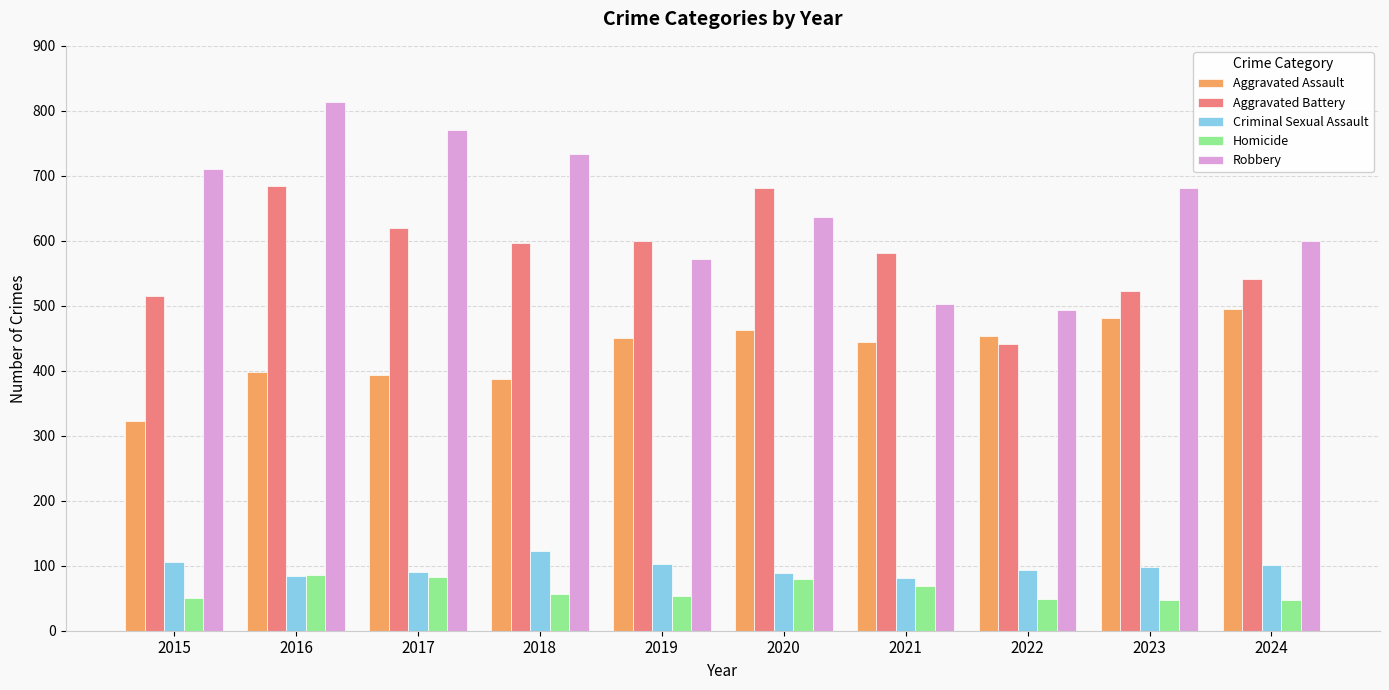

Does the chart contain stacked bars?

No